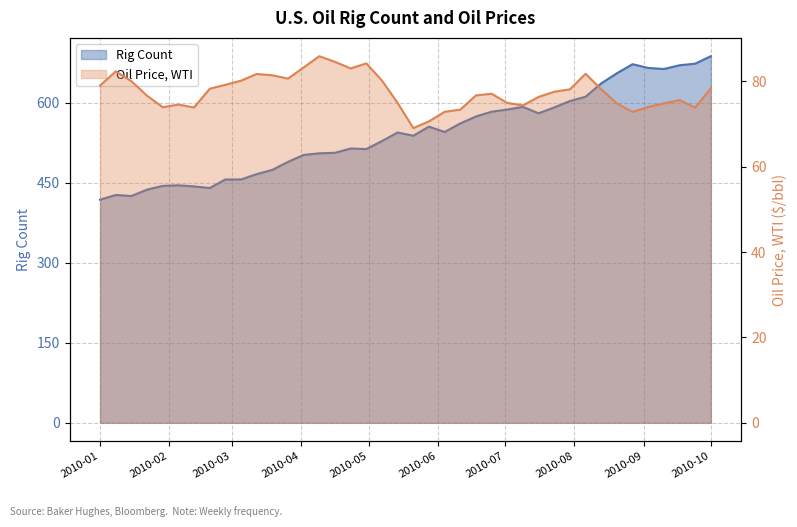

How many interior local valleys does the wti series have?

8